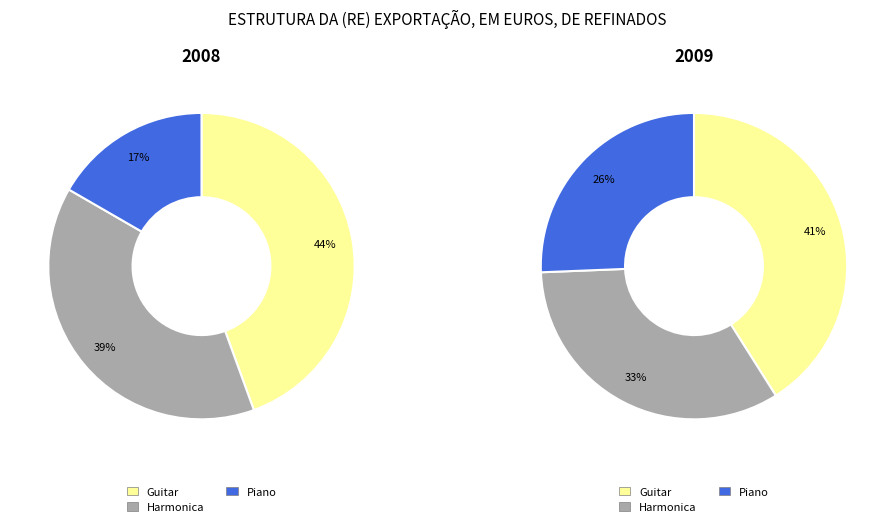

How much of the chart is everything except Piano?

83.3%